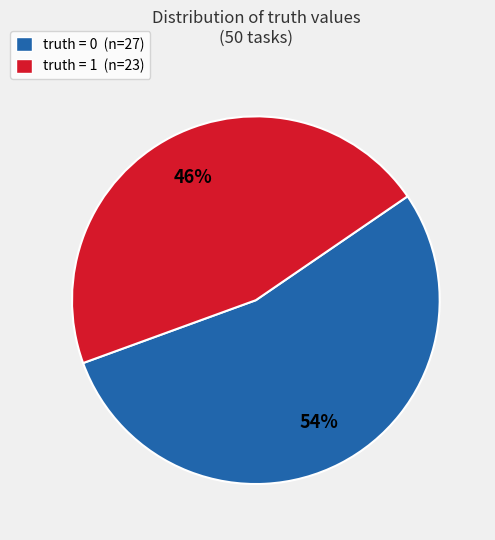

Rank the categories by value from highest to lowest.

truth = 0 (n=27), truth = 1 (n=23)